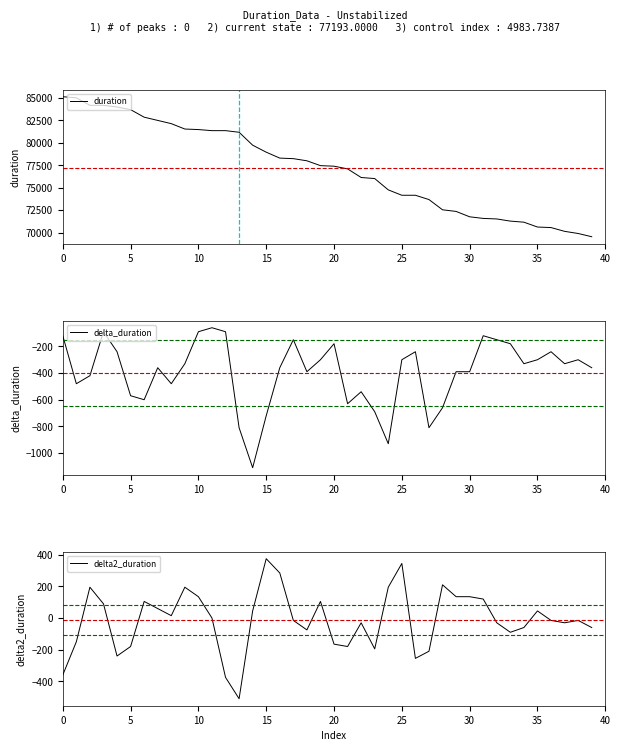

Rank the series by their maximum value, from lowest to highest.

delta_duration, delta2_duration, duration